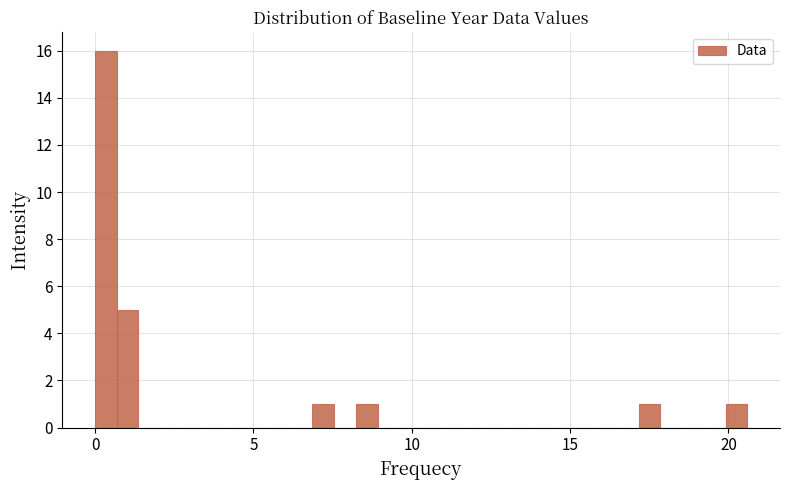

Around what value on the x-axis is the tallest bar? Give the approximate position of its centre, as read against the axis.

0.5